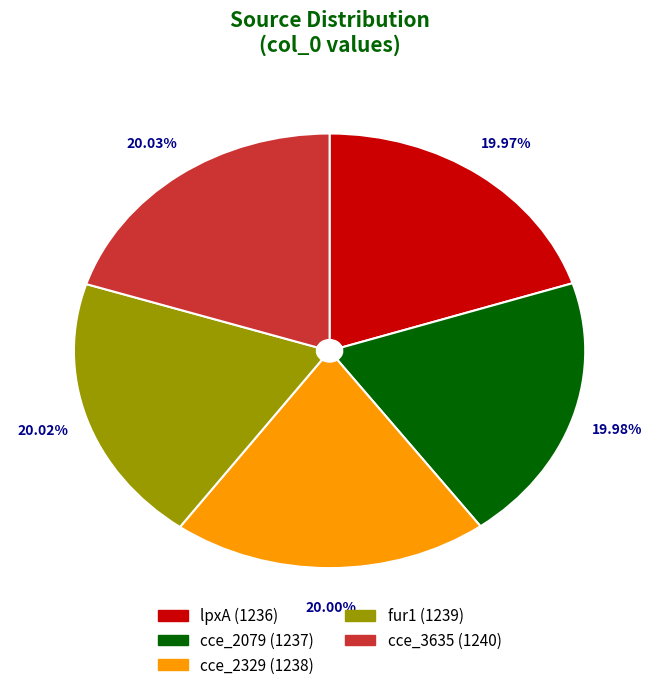

To the nearest percent, what is the combined percentage of cce_3635 and fur1?

40%